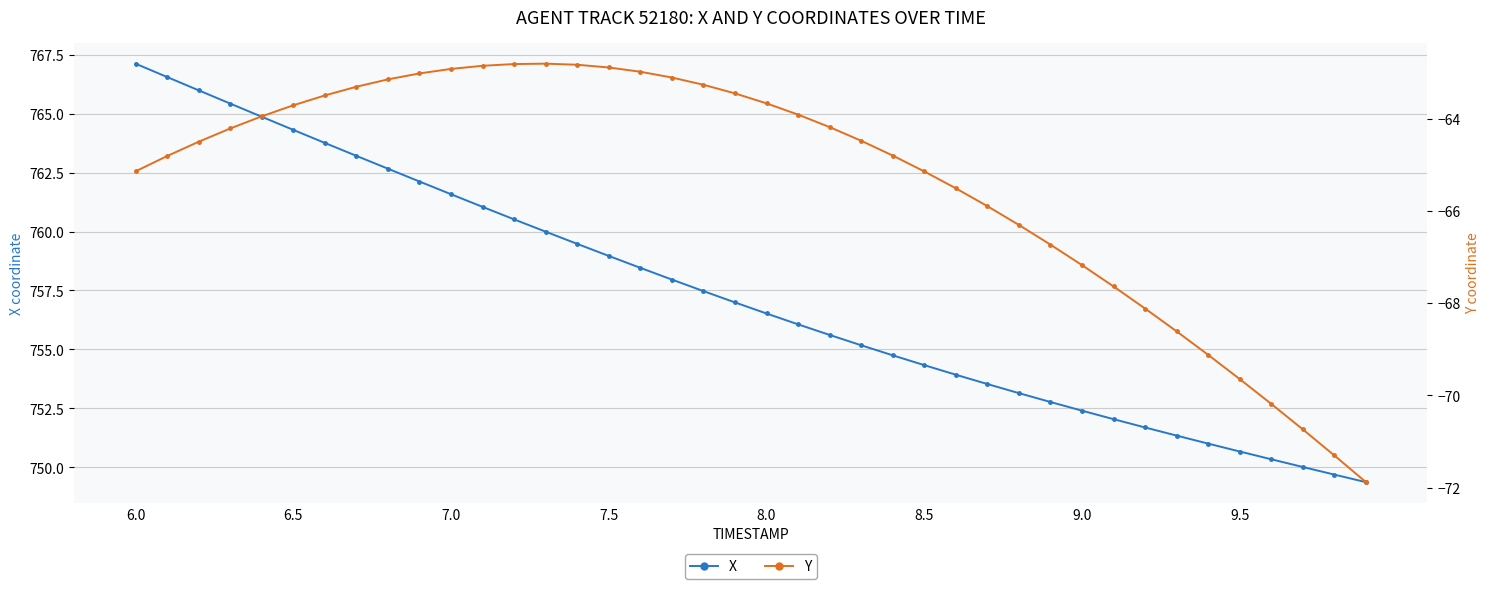

How many data points in Y are less than -64?

22